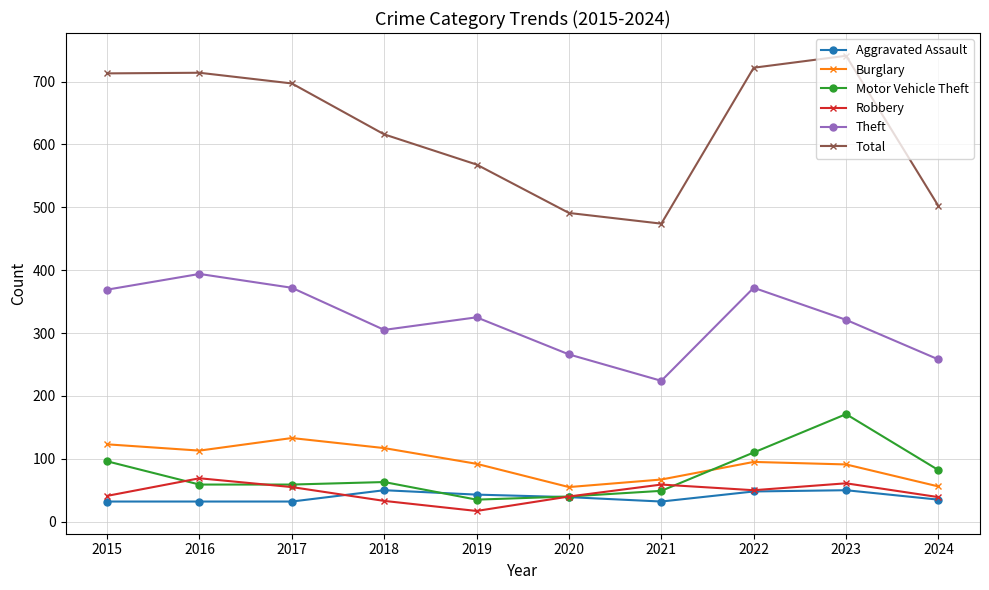

What is the sum of the Theft values at 2018 and 2016?

699